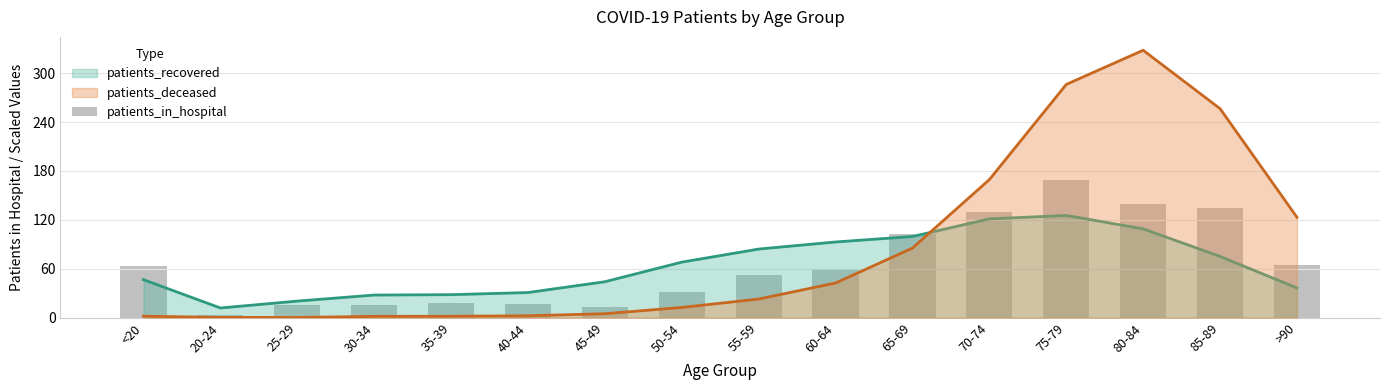

Rank the categories by value from highest to lowest.

75-79, 80-84, 85-89, 70-74, 65-69, >90, <20, 60-64, 55-59, 50-54, 35-39, 40-44, 25-29, 30-34, 45-49, 20-24